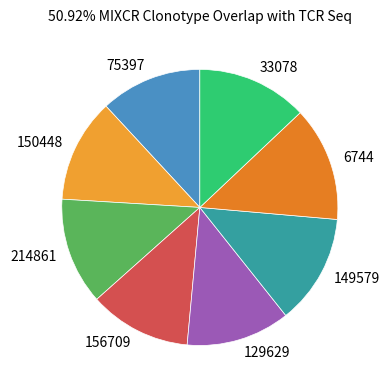

Does 149579 represent more than half of the total?

No